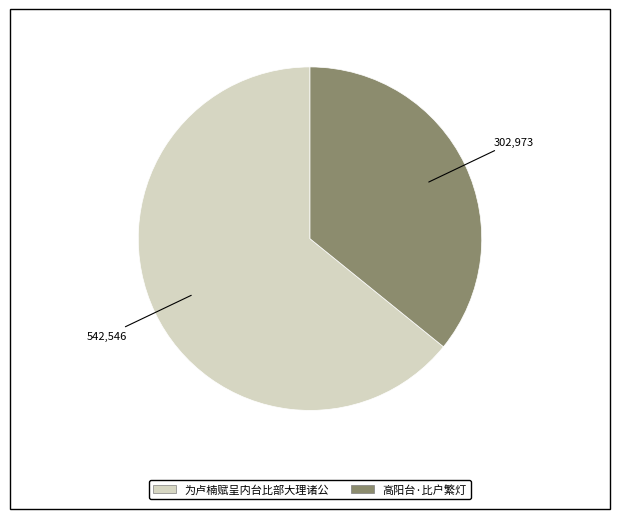

Rank the categories by value from lowest to highest.

高阳台·比户繁灯, 为卢楠赋呈内台比部大理诸公